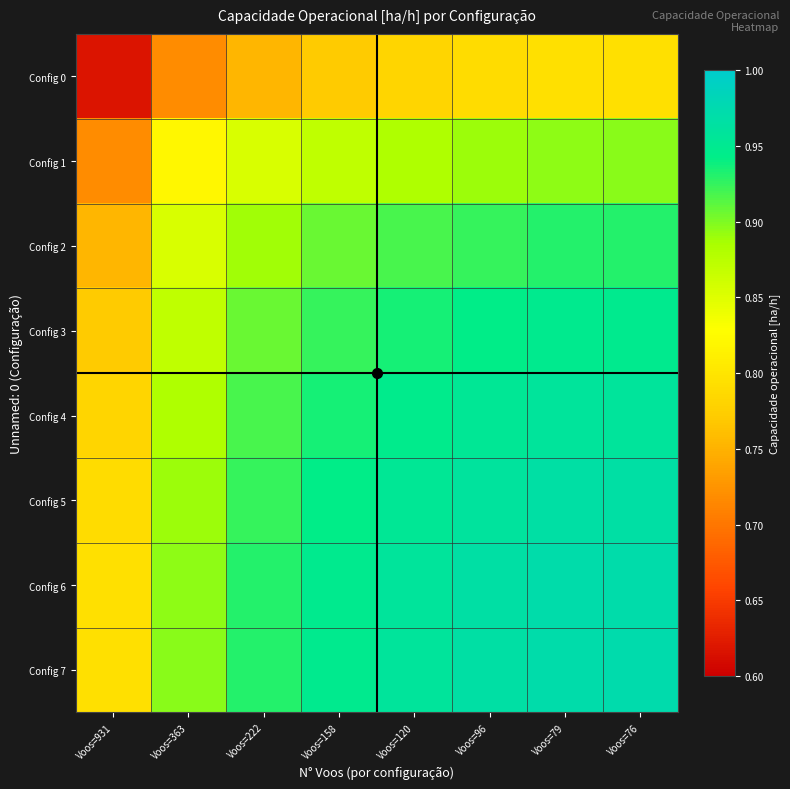

Rank the series by their maximum value, from lowest to highest.

Config 0, Config 1, Config 2, Config 3, Config 4, Config 5, Config 6, Config 7